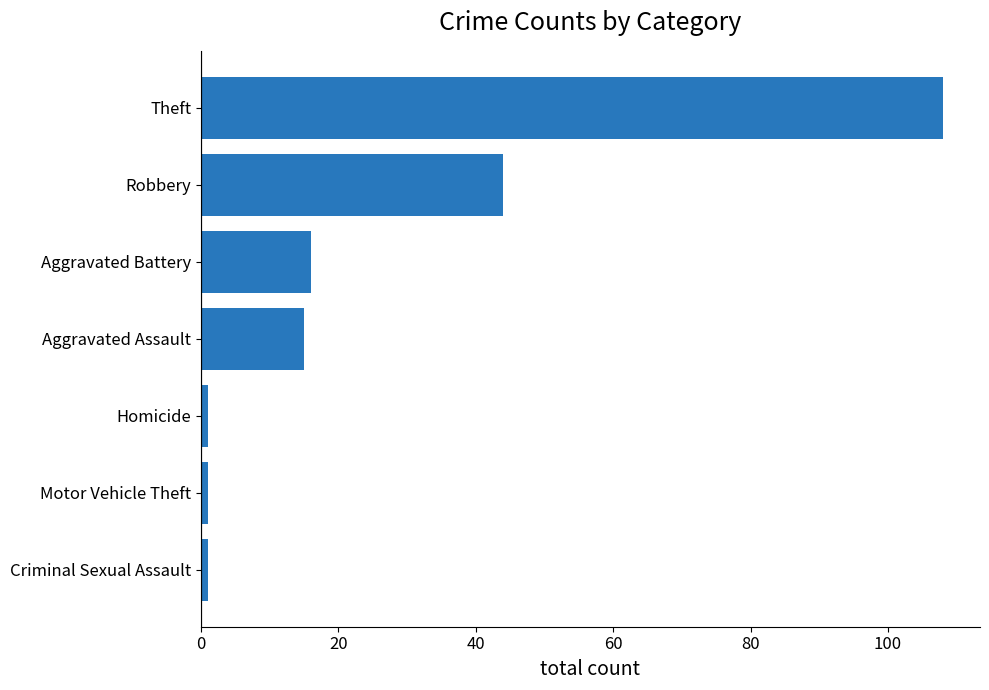

How many bars are there in total?

7